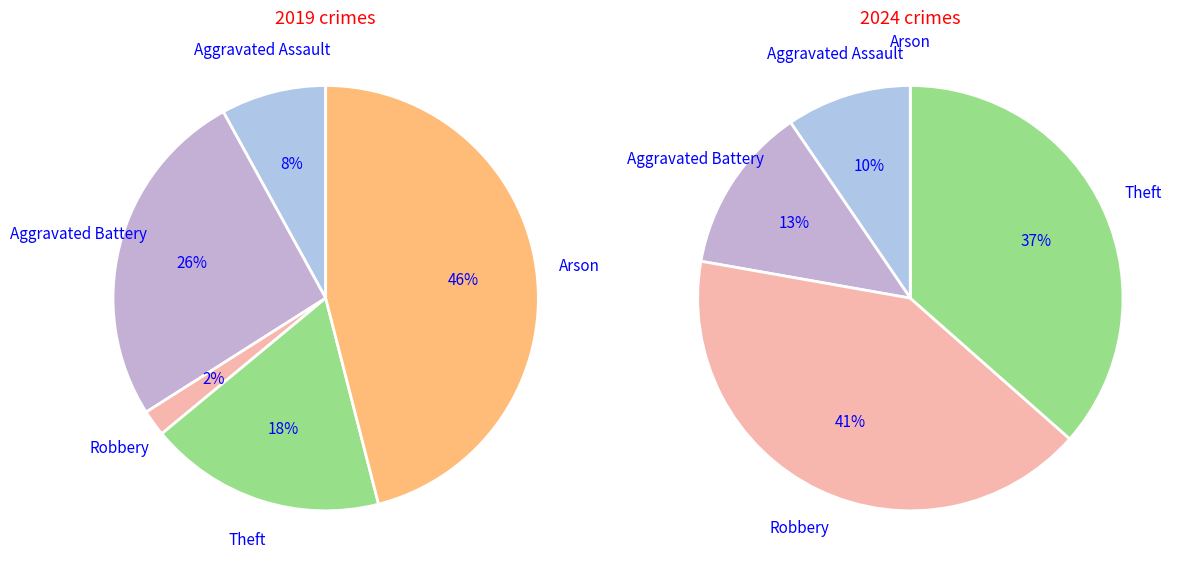

To the nearest percent, what is the average slice percentage?

20%